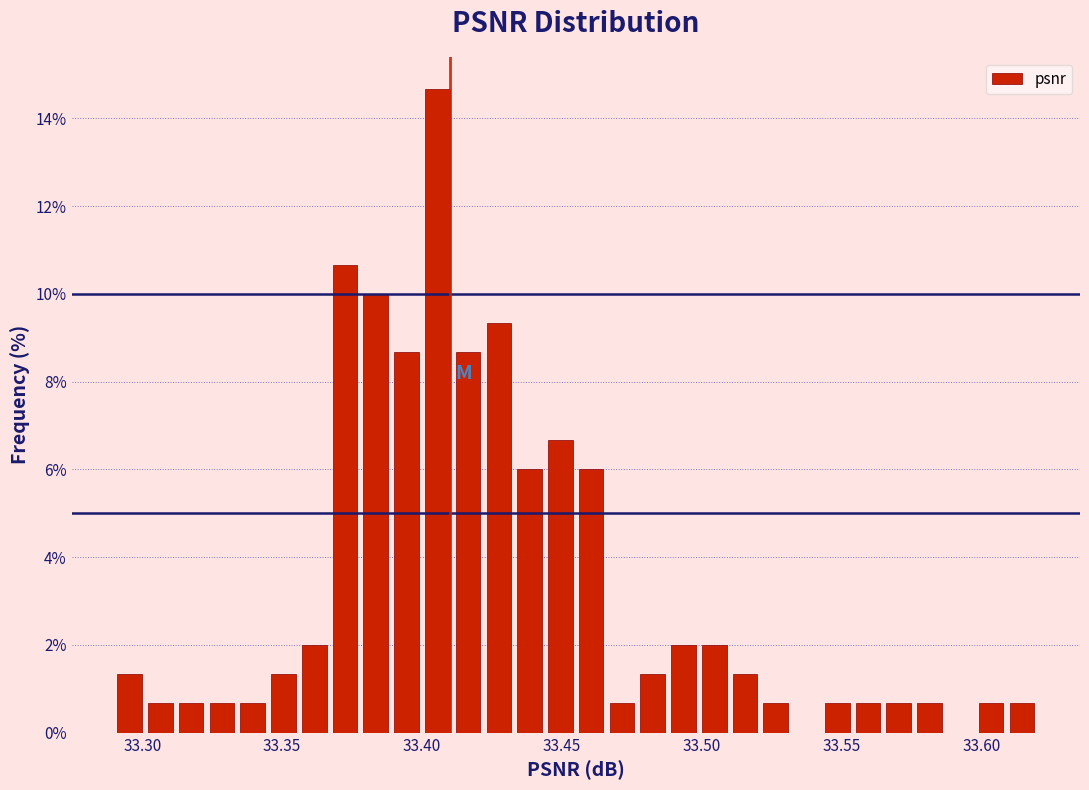

Read against the x-axis, roughly where is the centre of the tallest bar?

33.405